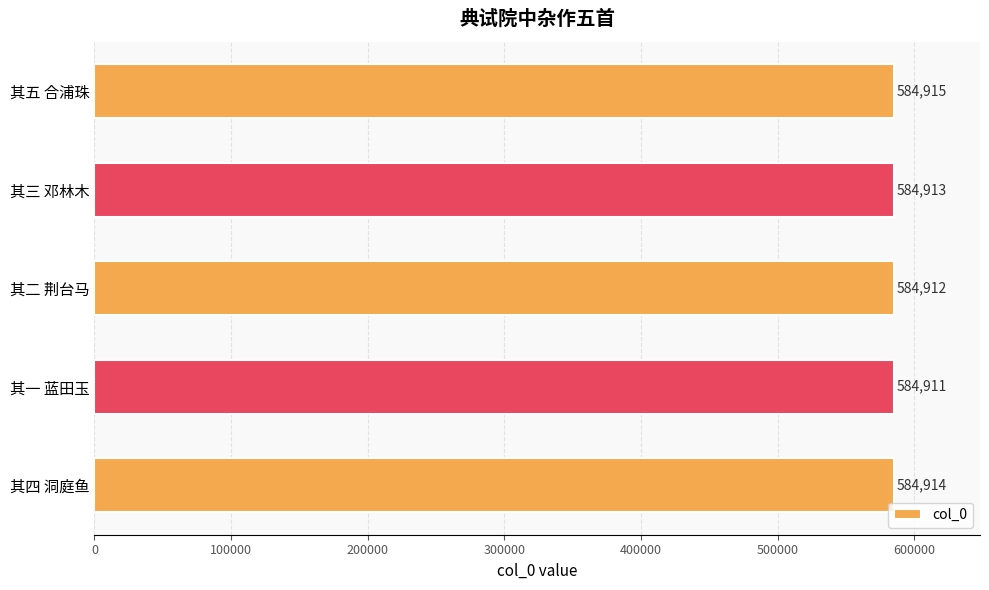

The value at 其四 洞庭鱼 is 825994. True or false?

False